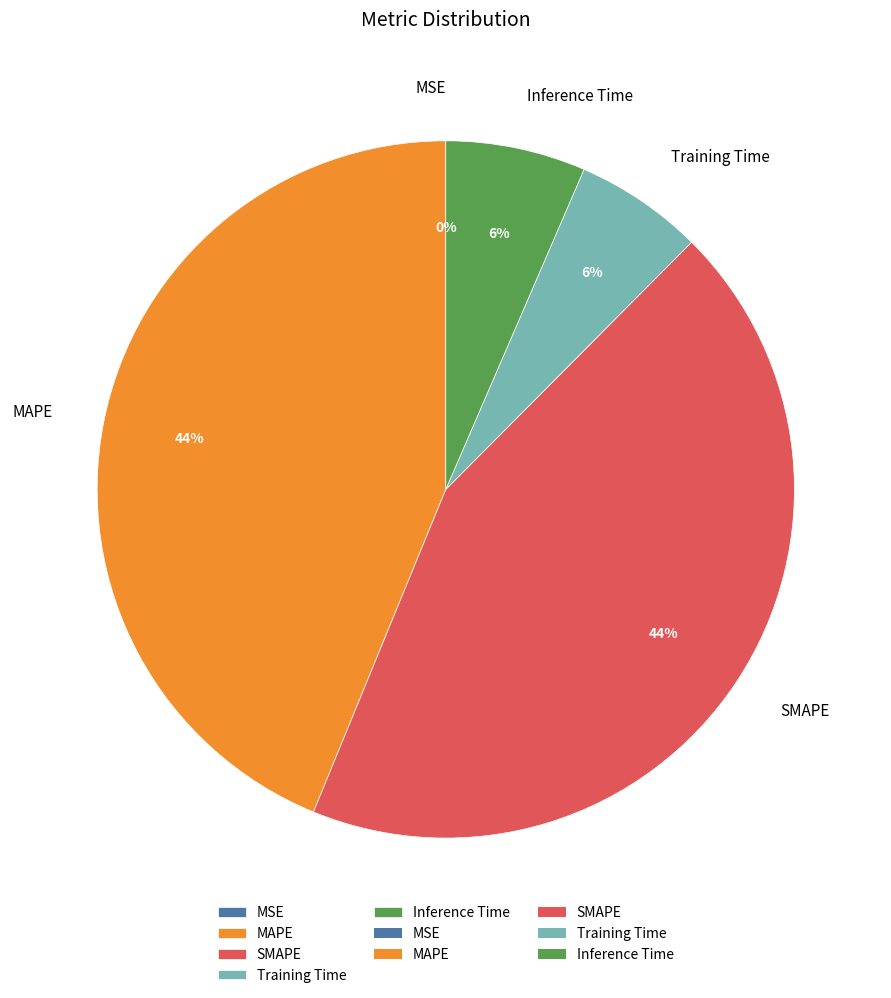

To the nearest percent, what percentage of the pie is MAPE?

44%